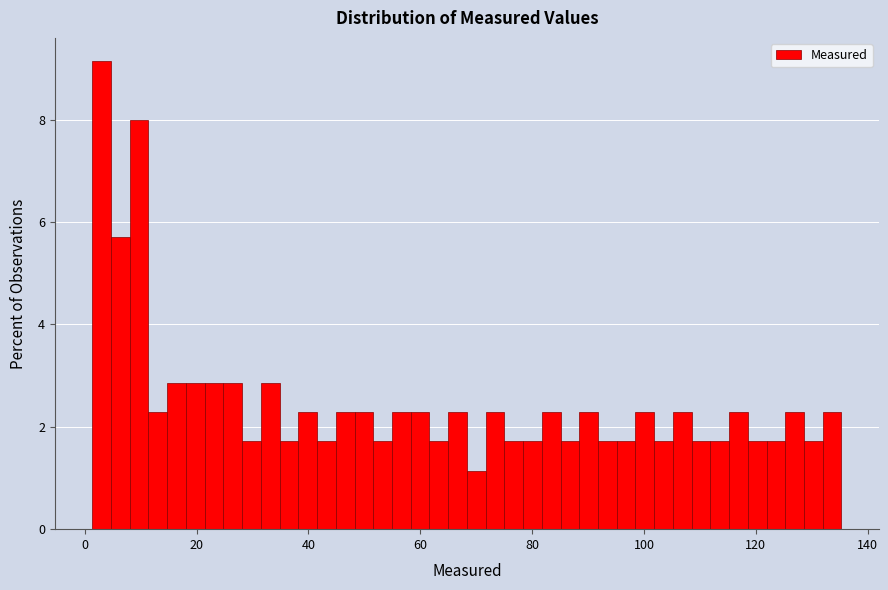

Read against the x-axis, roughly where is the centre of the tallest bar?

4